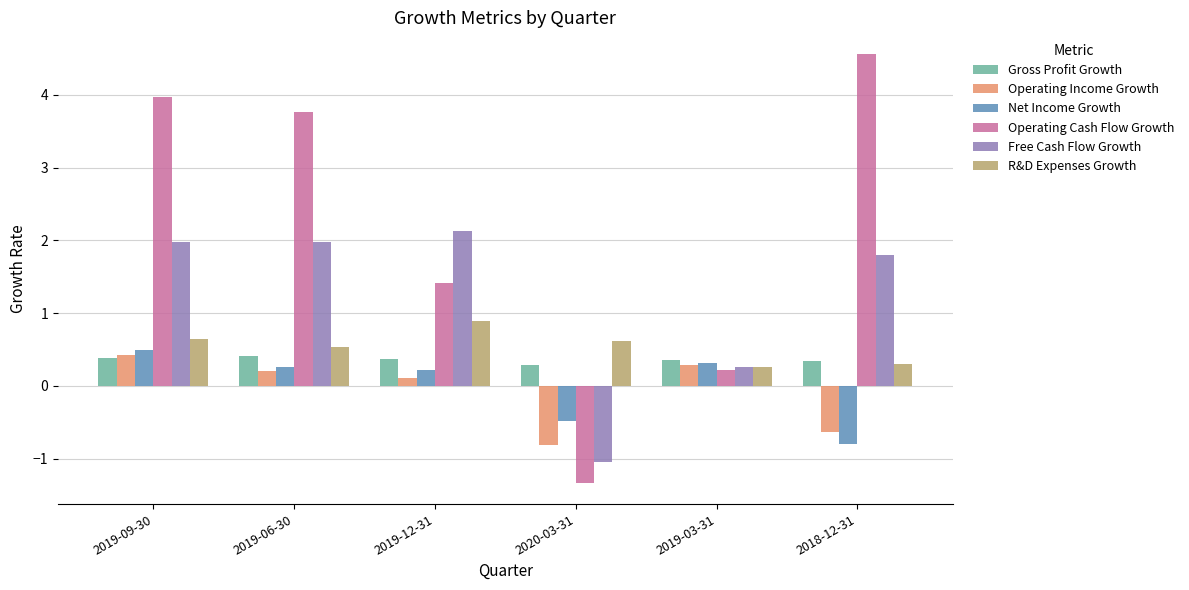

What is the smallest value displayed?

-1.3